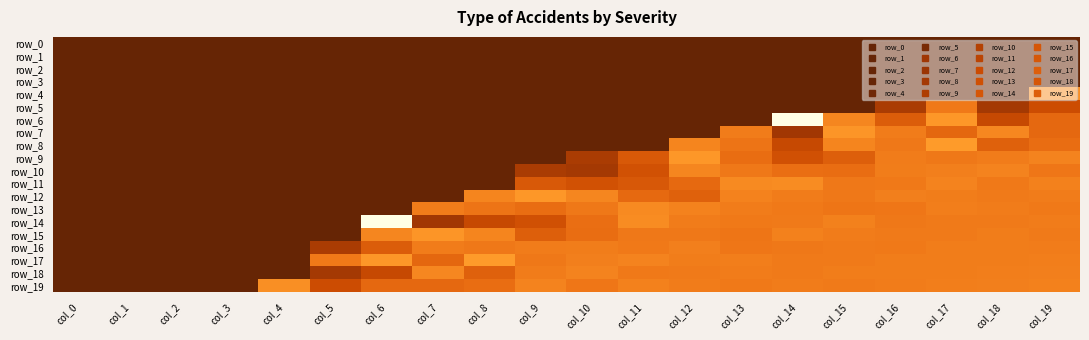

Is the value of row_1 at col_2 greater than the value of row_4 at col_6?

No